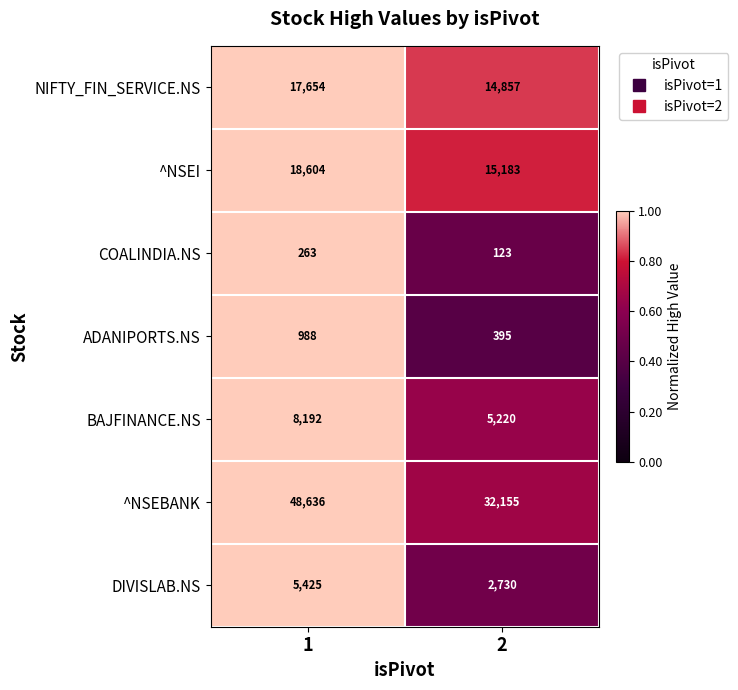

What is the greatest value displayed?

48636